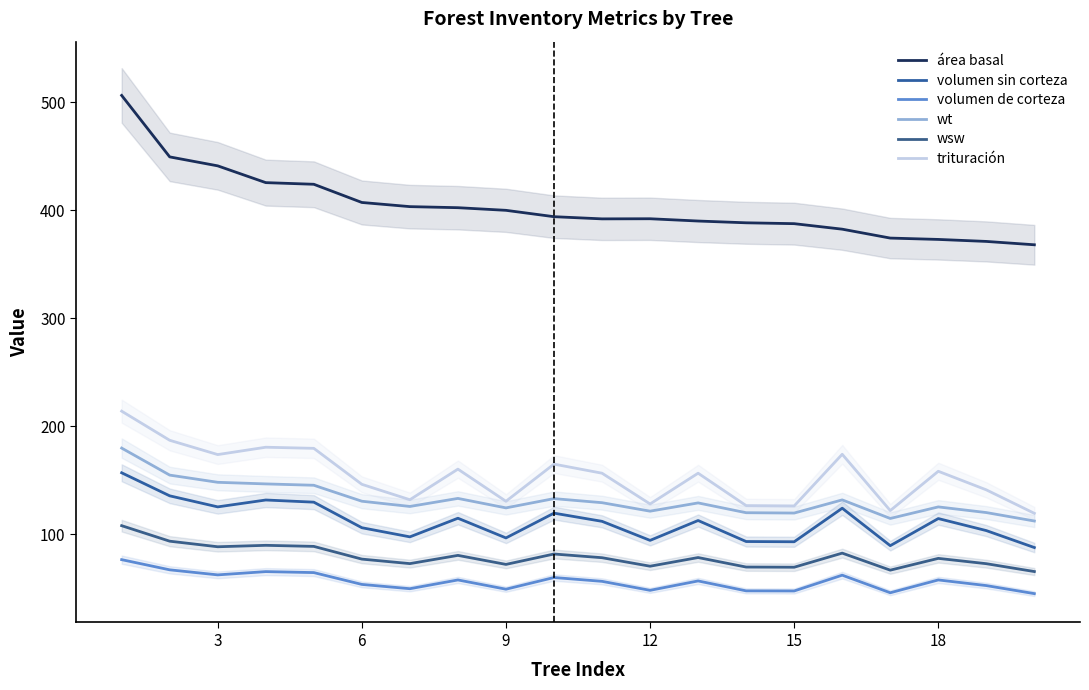

Rank the series by their maximum value, from highest to lowest.

área basal, trituración, wt, volumen sin corteza, wsw, volumen de corteza